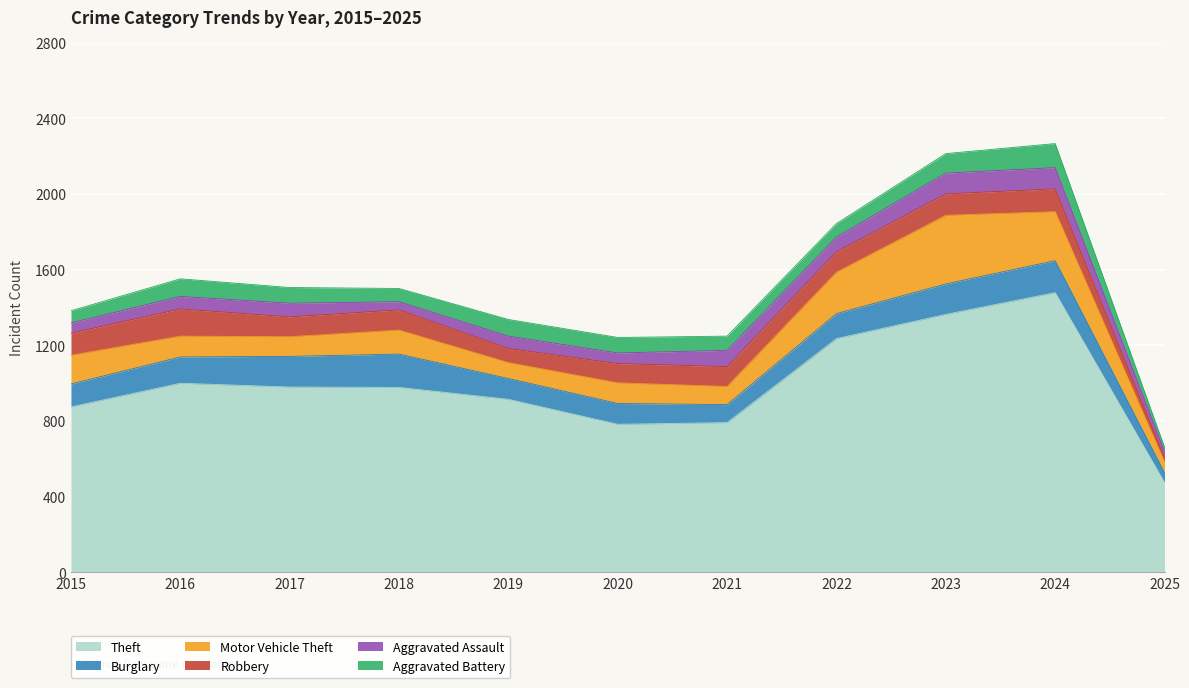

How many intersections are there between Aggravated Battery and Aggravated Assault?

3